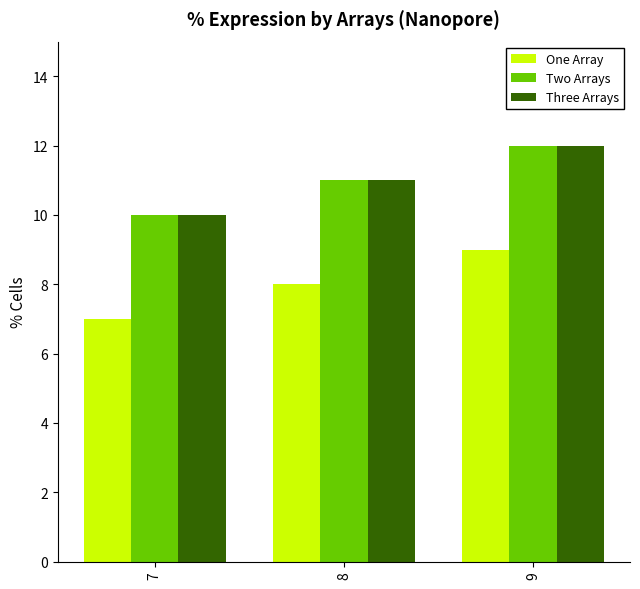

Where is Two Arrays nearest to the value 11?

8